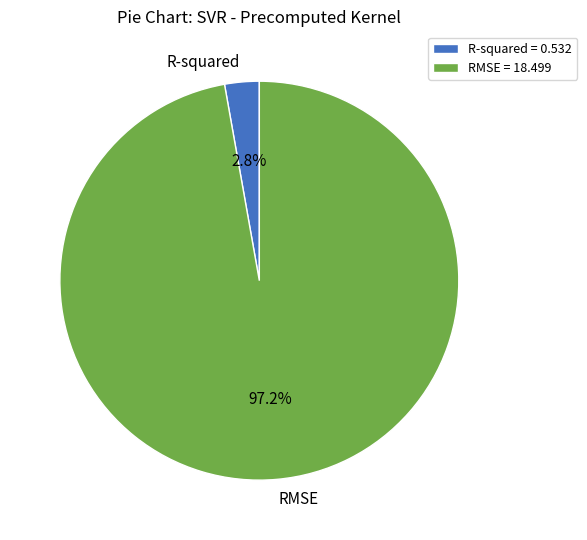

Which has a higher value, RMSE or R-squared?

RMSE